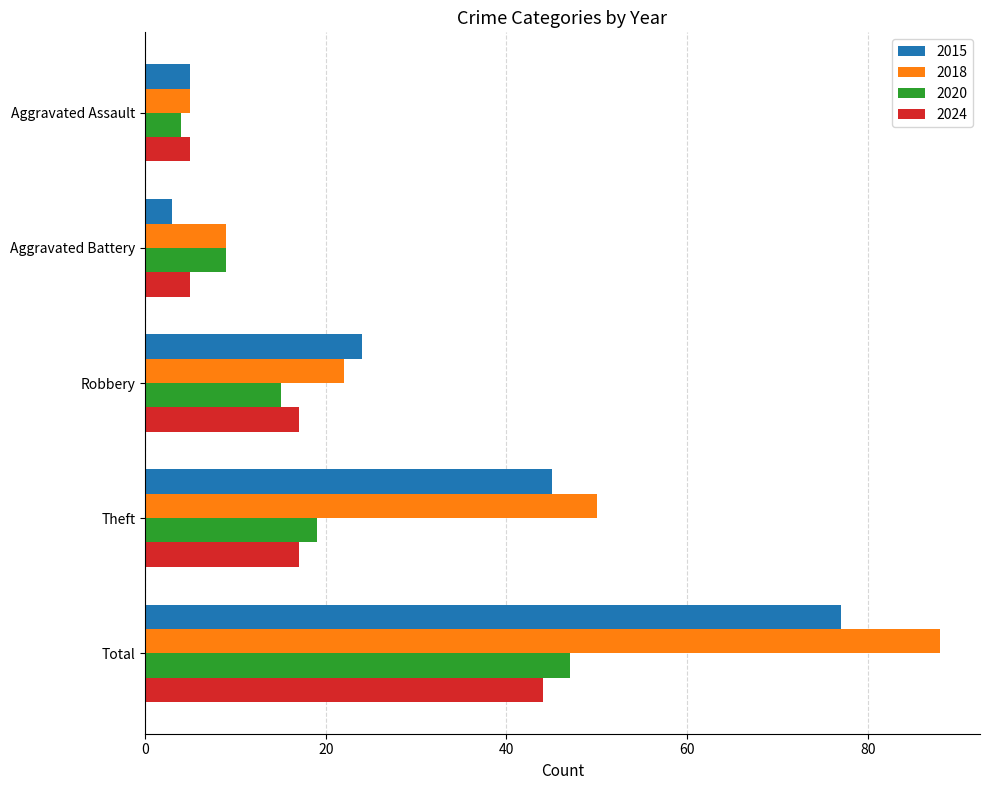

Which category has the highest value in the 2015 series?

Total